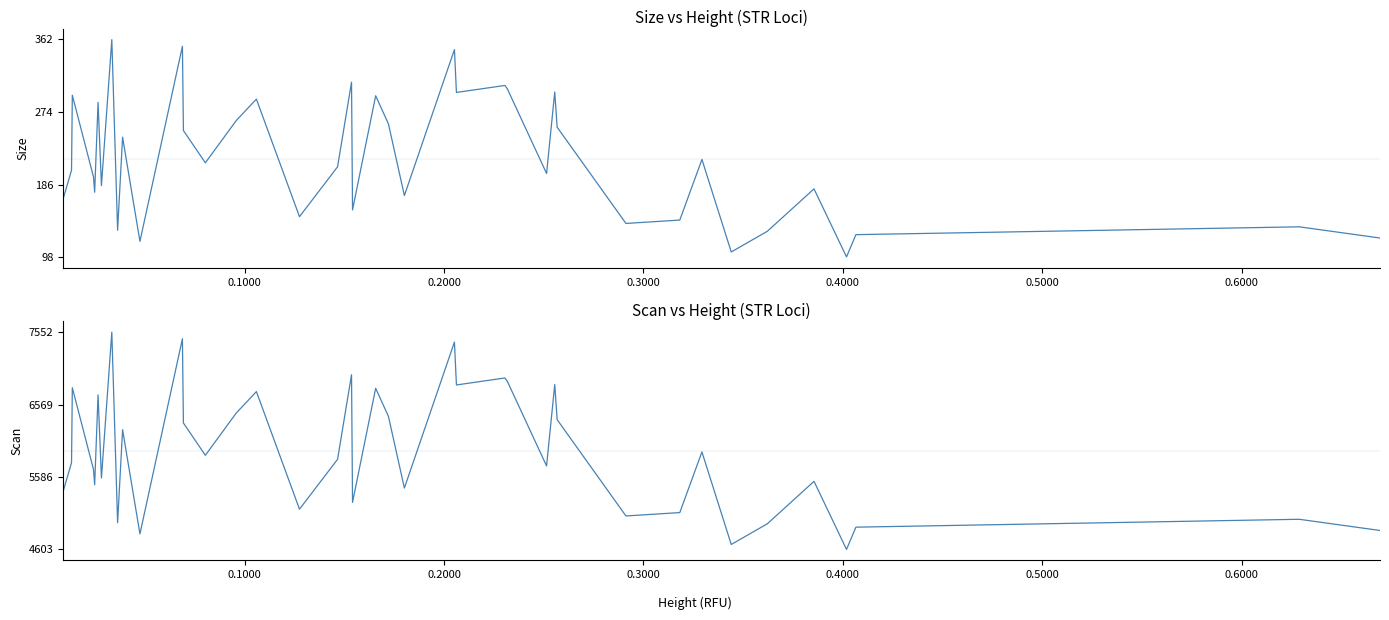

True or false: Size and Scan intersect in this chart.

False